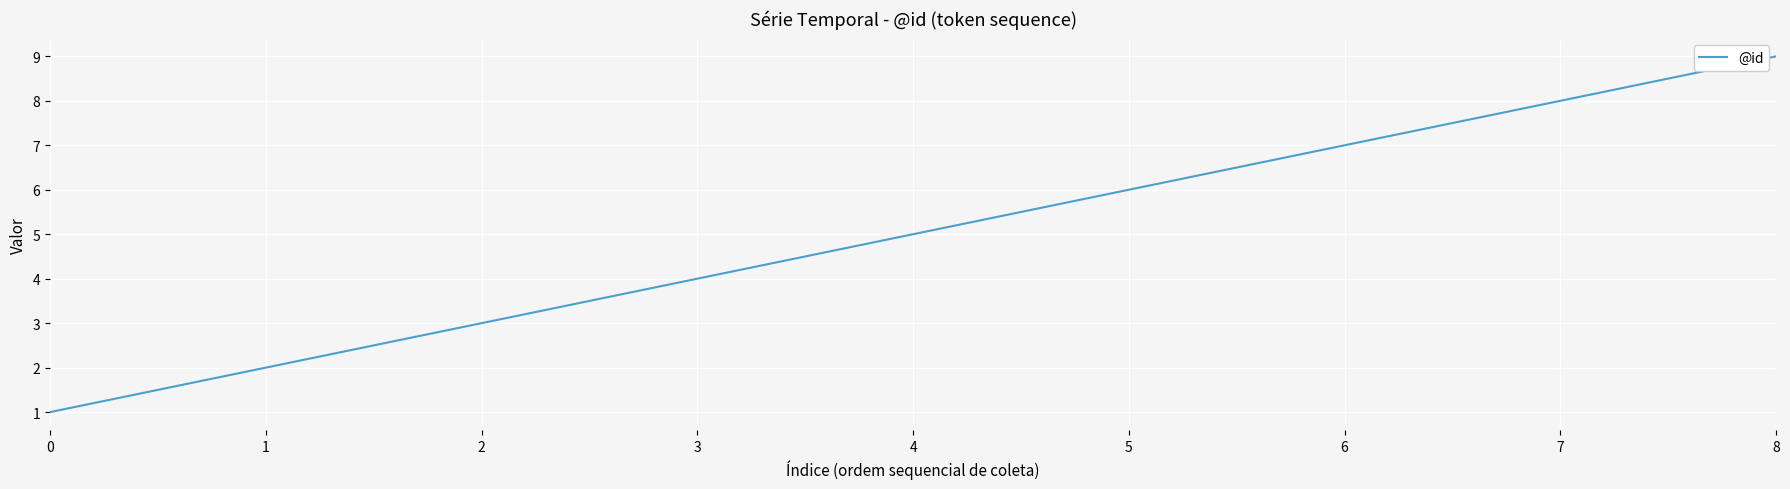

What is the change in value from 7 to 8?

+1